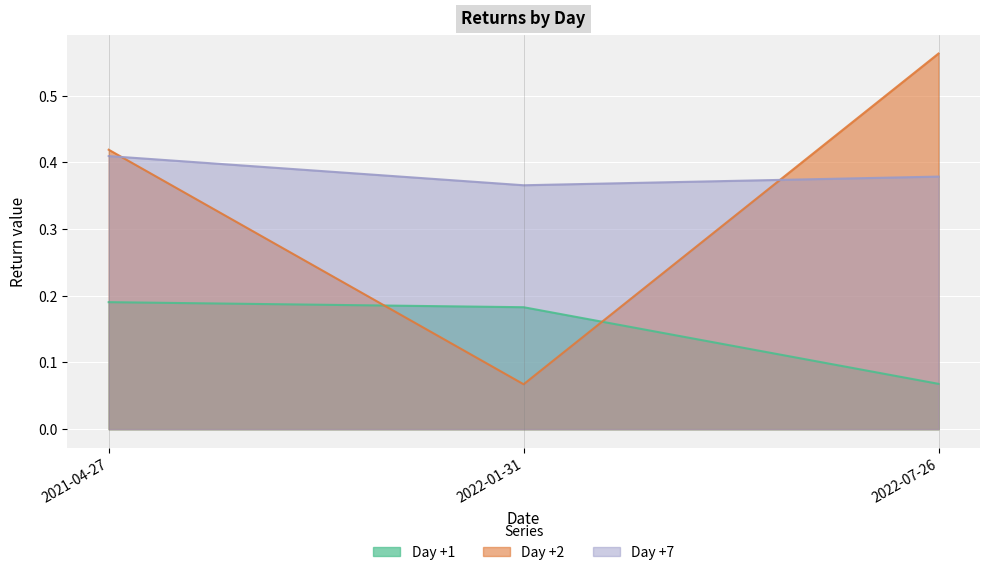

The value of Day +1 at 2021-04-27 is 0.2. True or false?

True